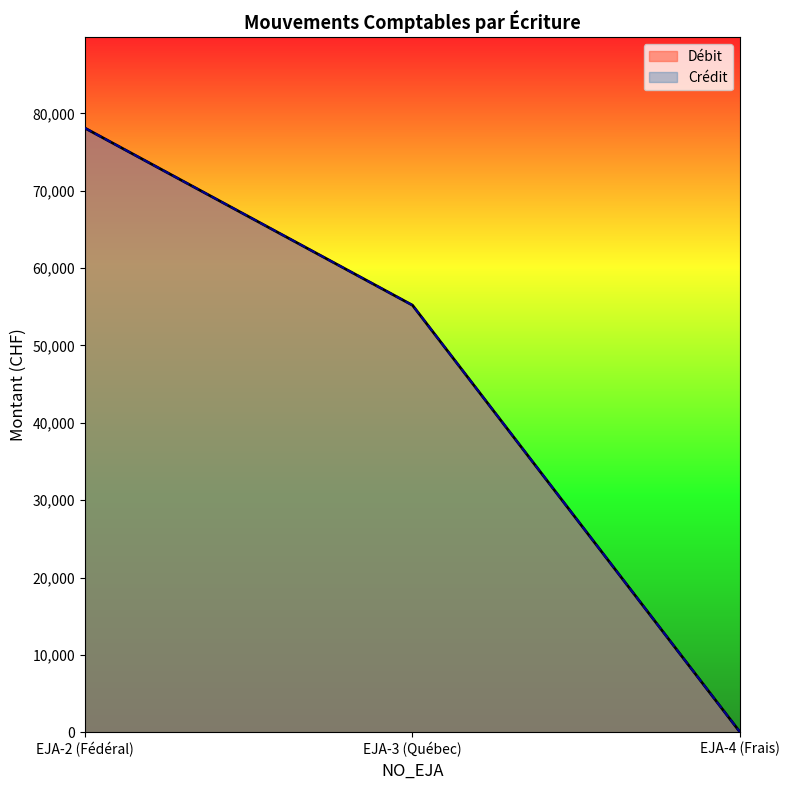

What is the minimum value shown in the chart?

25